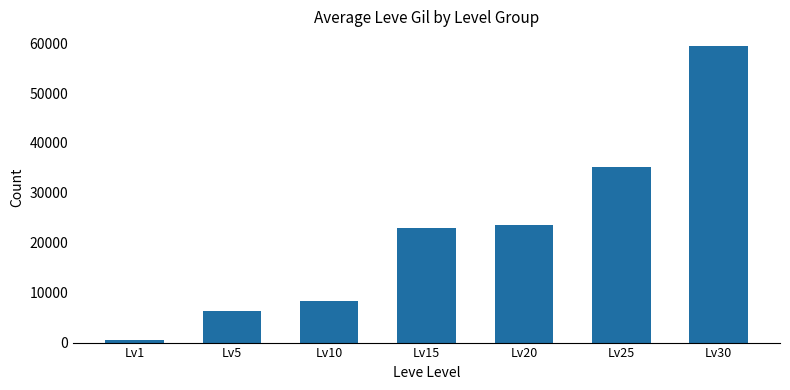

What is the value of the 6th bar from the left?

35262